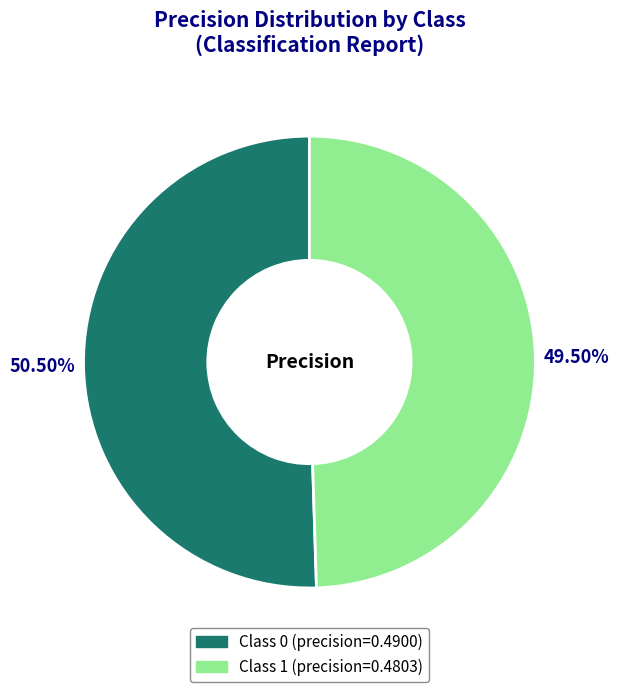

Does any single category account for the majority?

Yes